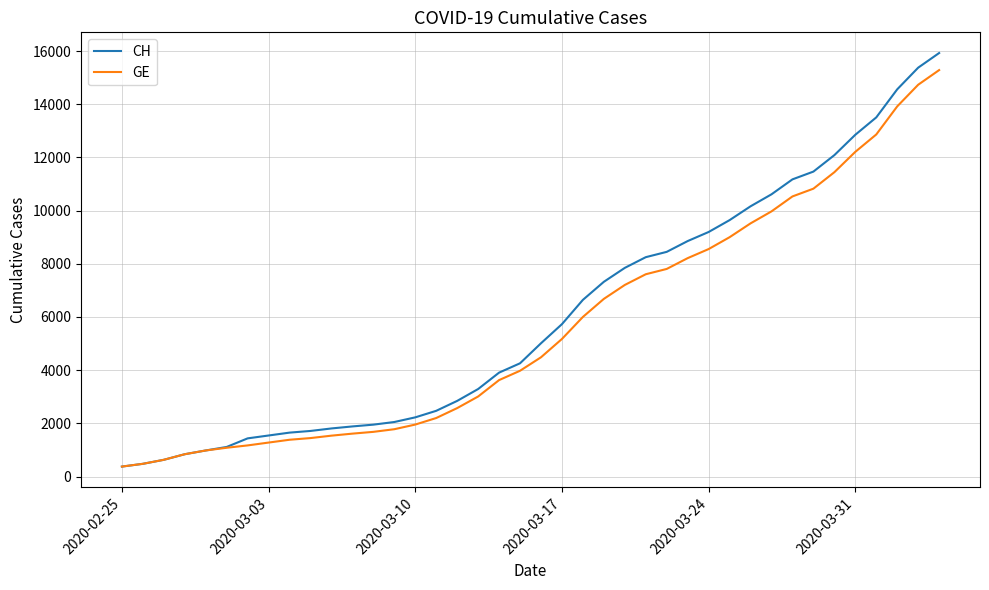

What is the maximum value shown in the chart?

15926